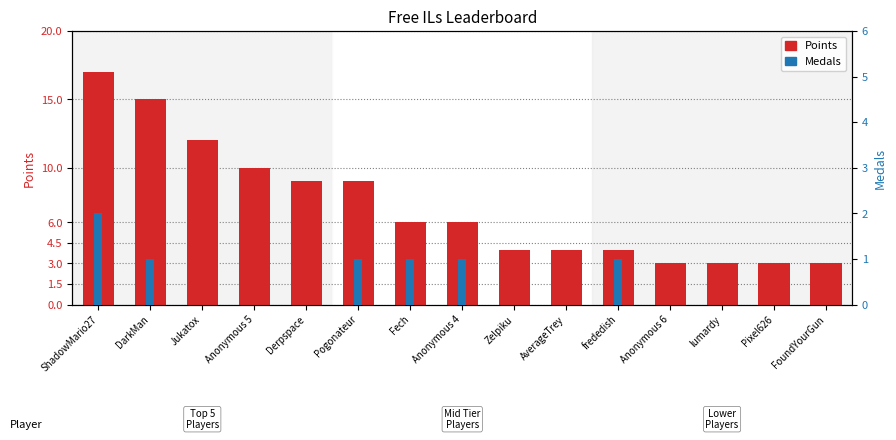

The Medals series shows 0 at Derpspace. True or false?

True